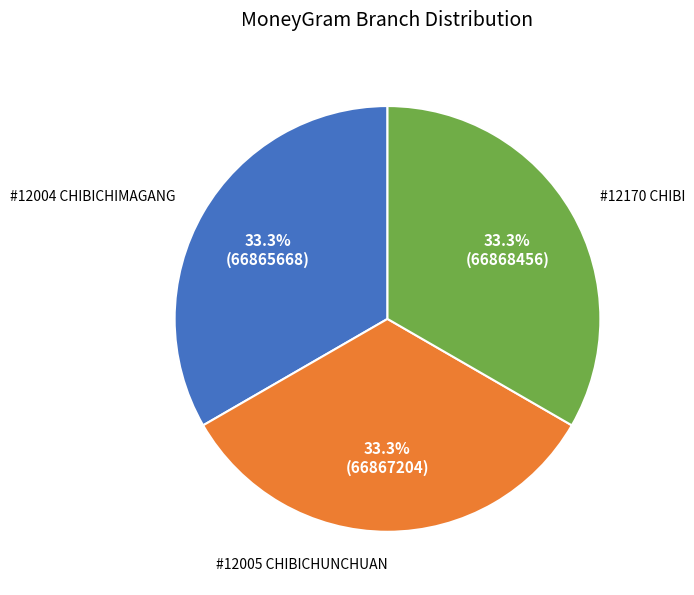

Is there any slice that represents more than half of the pie?

No